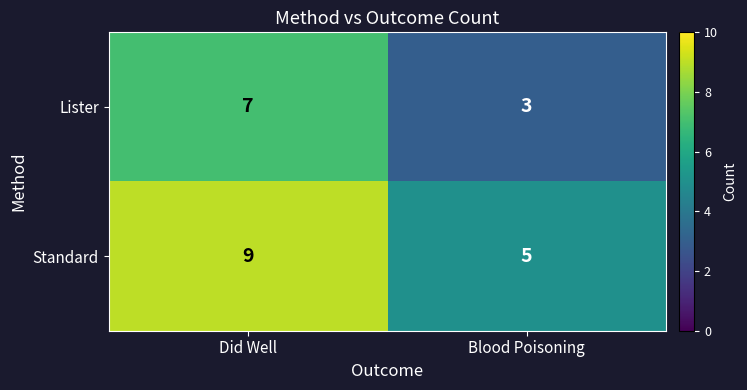

List the series in order of their overall mean, lowest first.

Lister, Standard